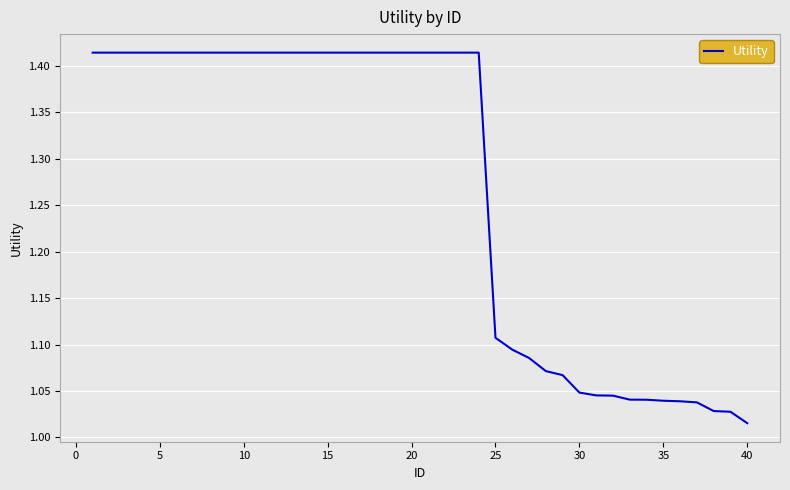

How many series are shown in this chart?

1